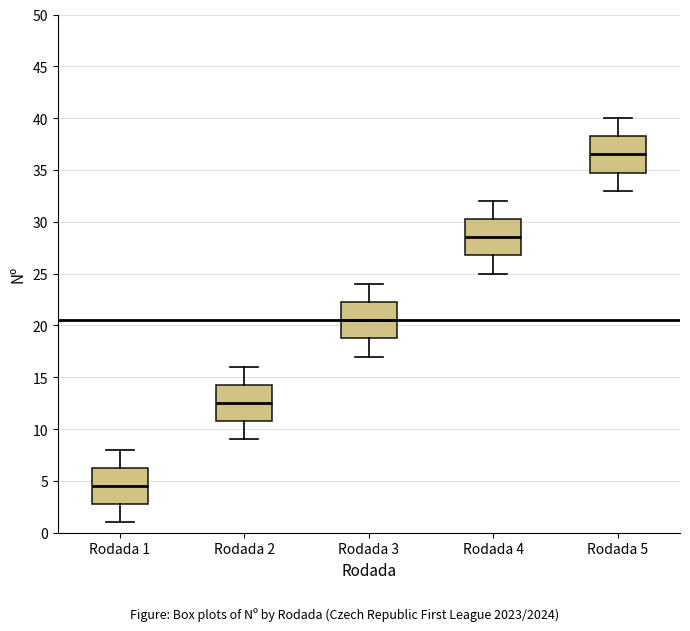

Which box's median line is the lowest?

Rodada 1